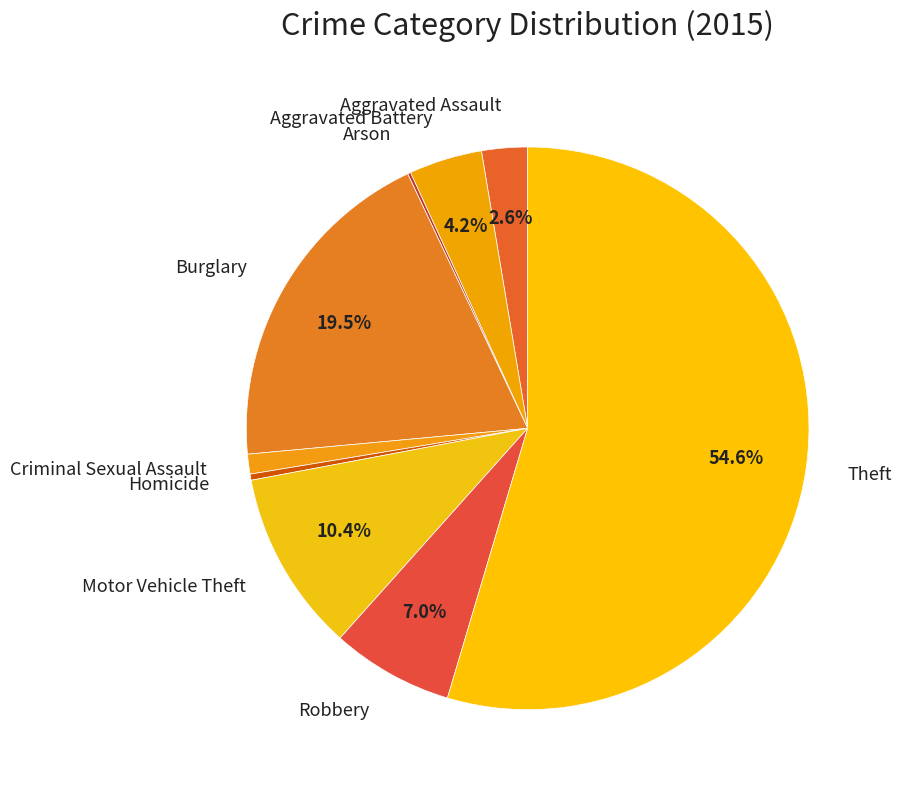

Between Homicide and Burglary, which is larger?

Burglary